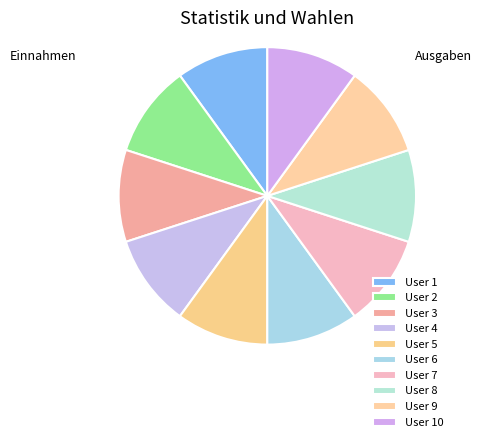

How many slices are in this pie chart?

10